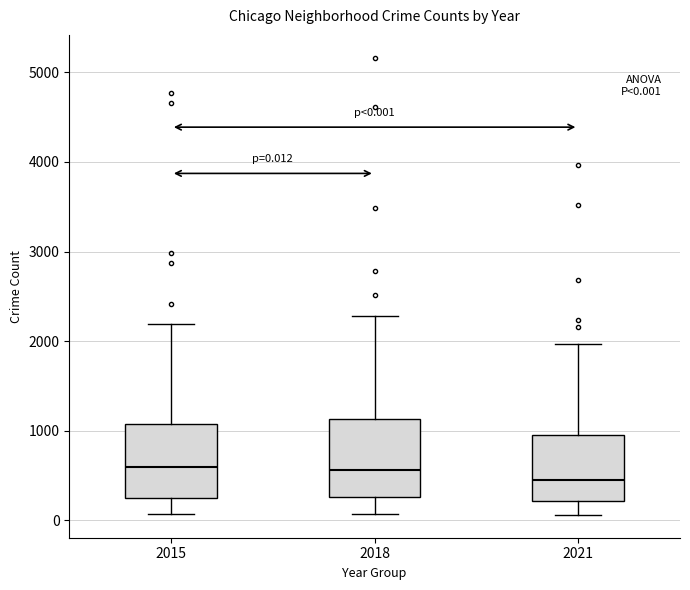

Which box's median line is the lowest?

2021